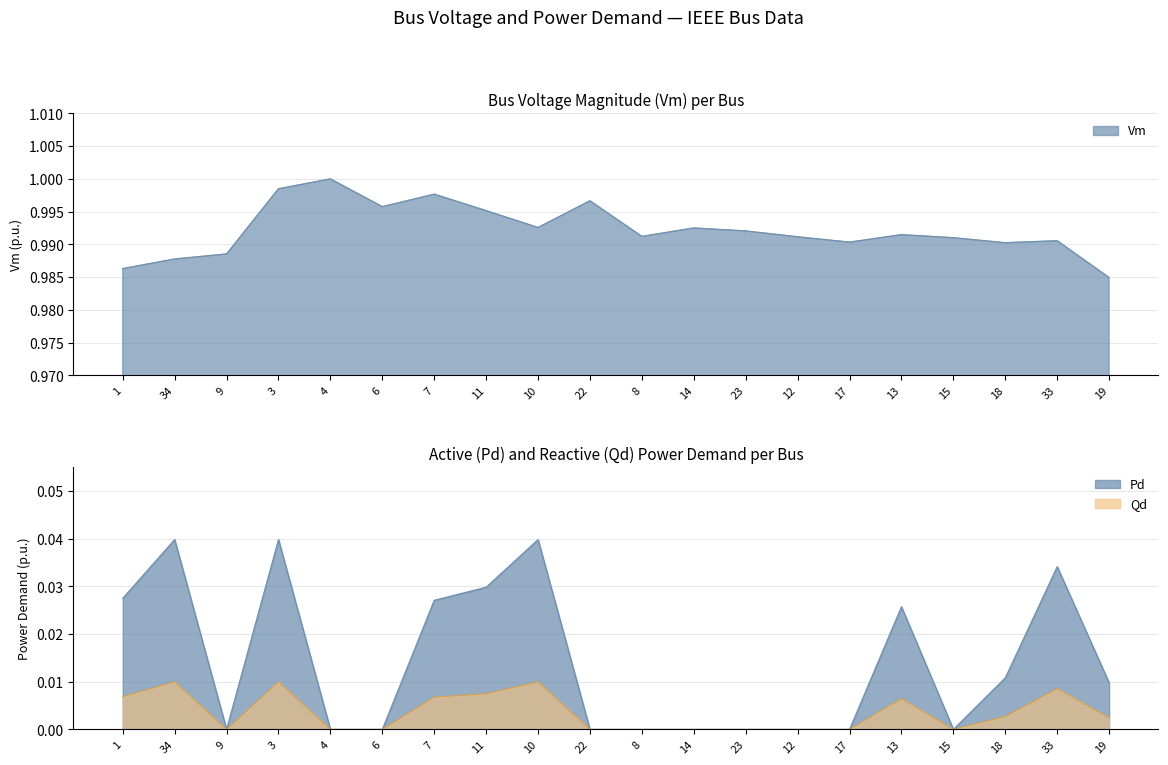

Between 18 and 4, which is larger?

4